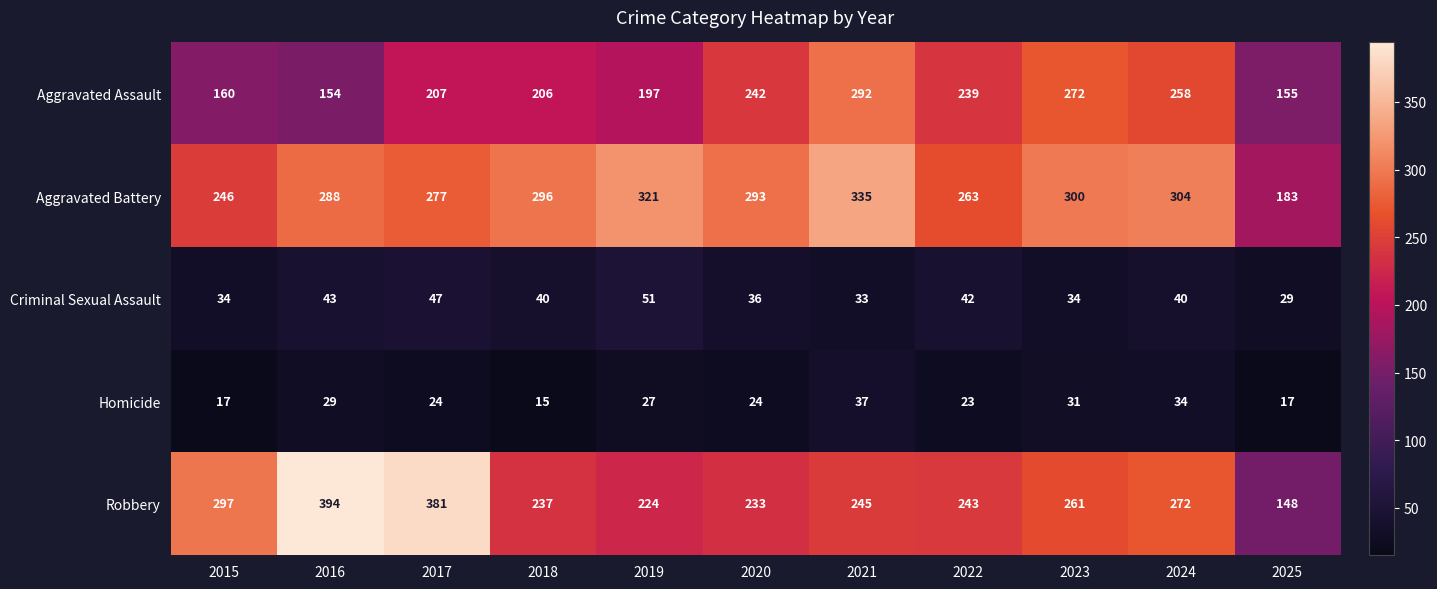

Where does the Aggravated Battery series first go above 293?

2018